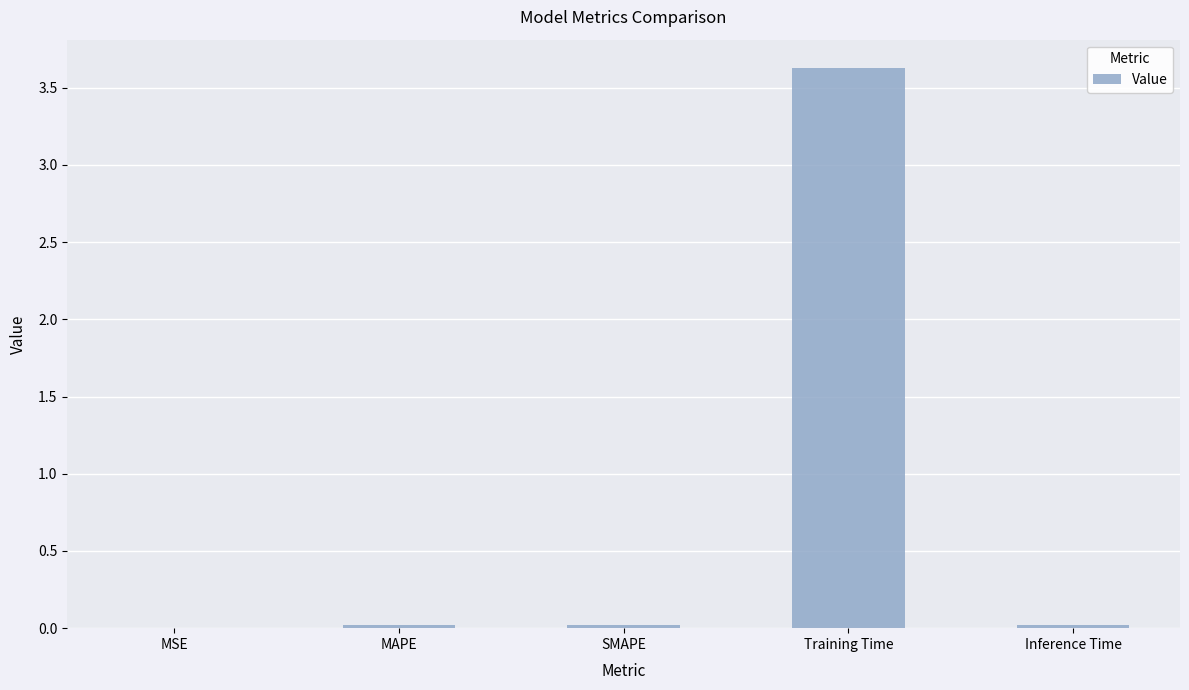

Which has a higher value, MAPE or Training Time?

Training Time